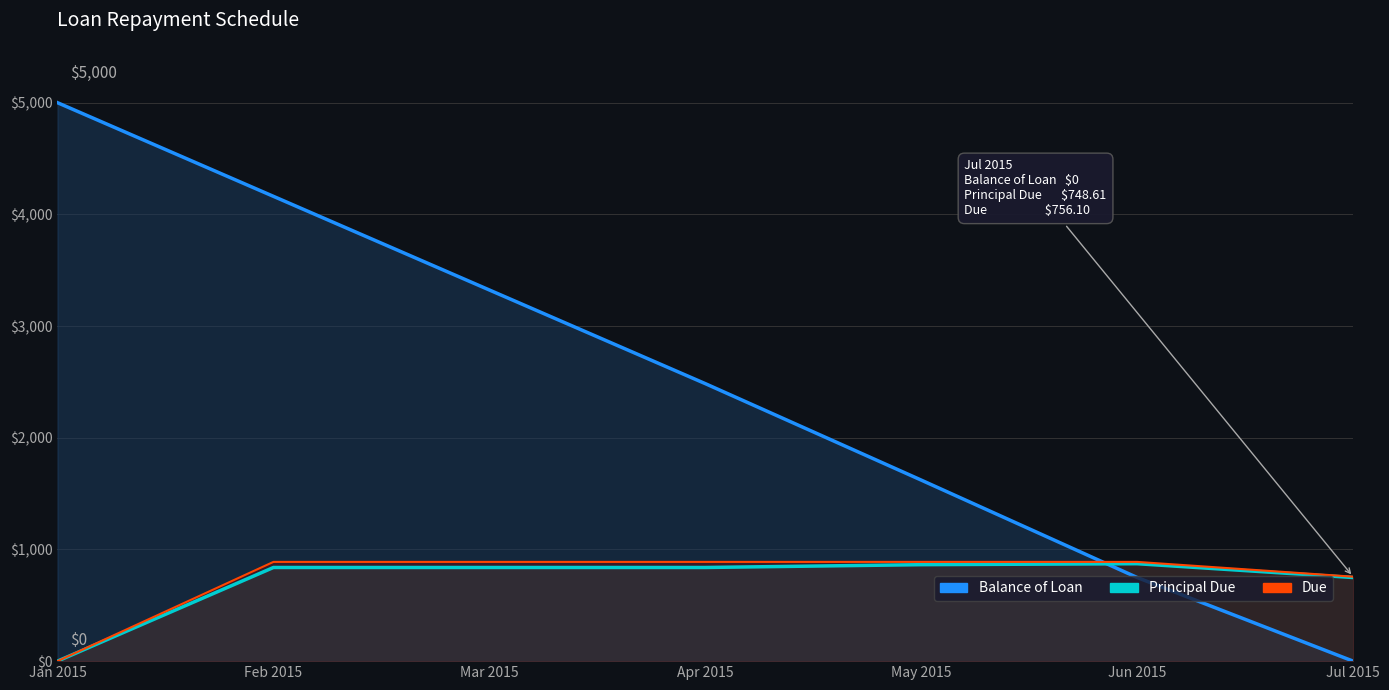

True or false: Balance of Loan has more than 0 points higher than both neighbors.

False